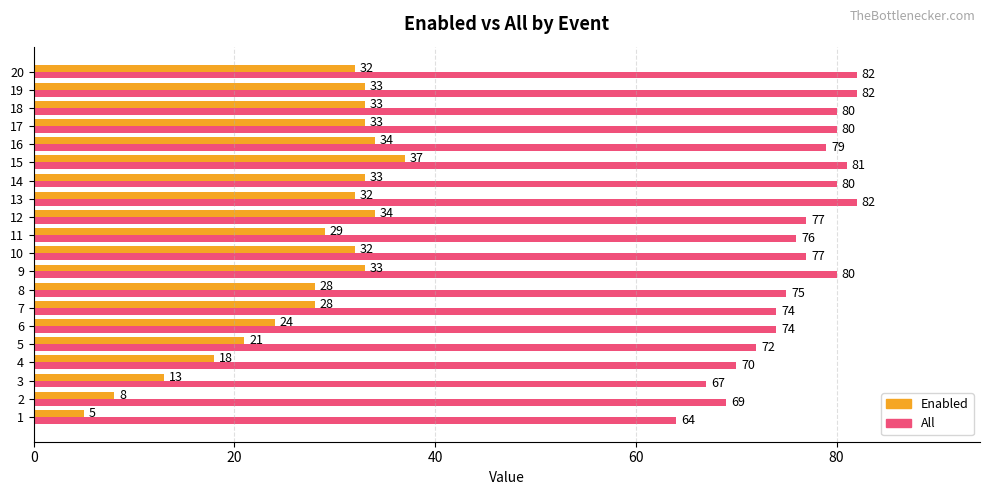

At which label does Enabled reach its peak?

15